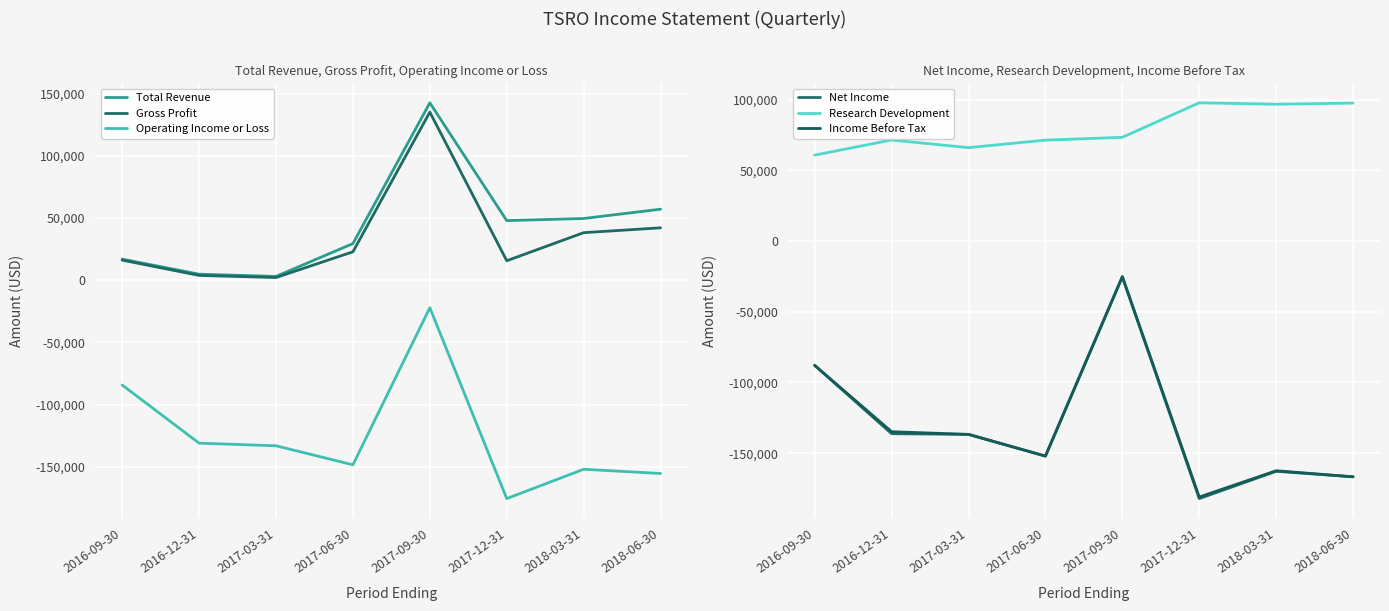

What is the average value of the Income Before Tax series?

-130825